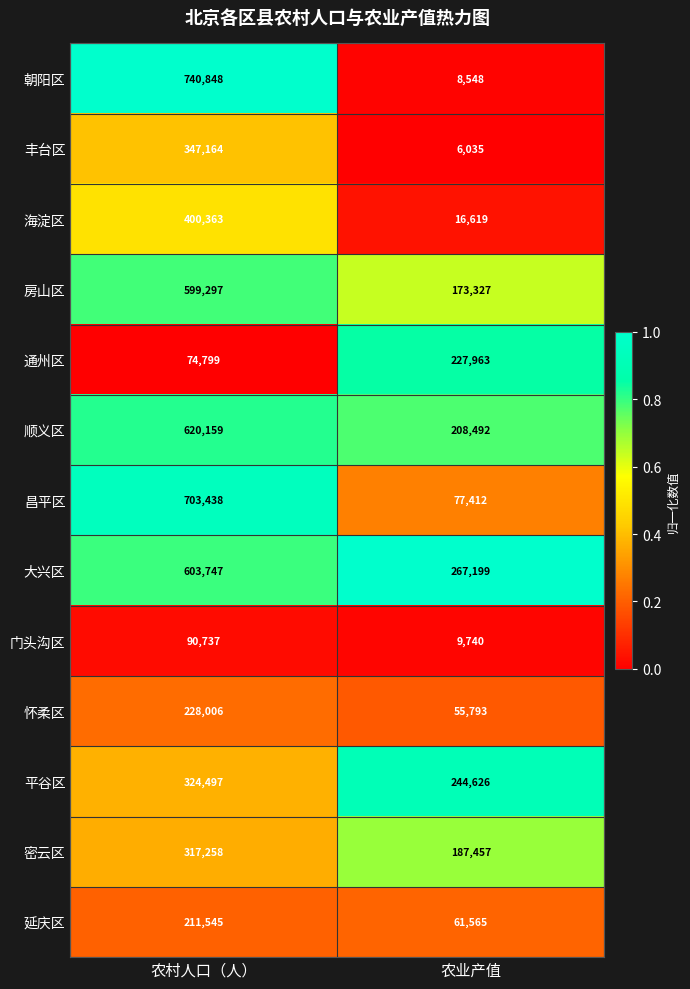

Rank the series by their maximum value, from highest to lowest.

朝阳区, 昌平区, 顺义区, 大兴区, 房山区, 海淀区, 丰台区, 平谷区, 密云区, 怀柔区, 通州区, 延庆区, 门头沟区